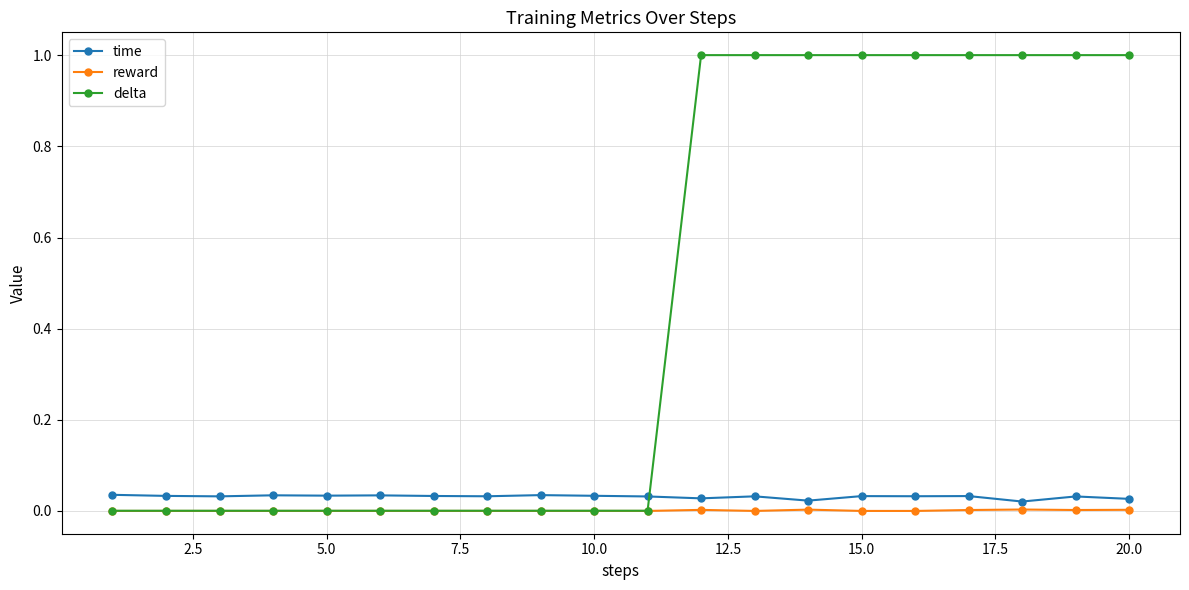

Which series has the largest range (max minus min)?

delta